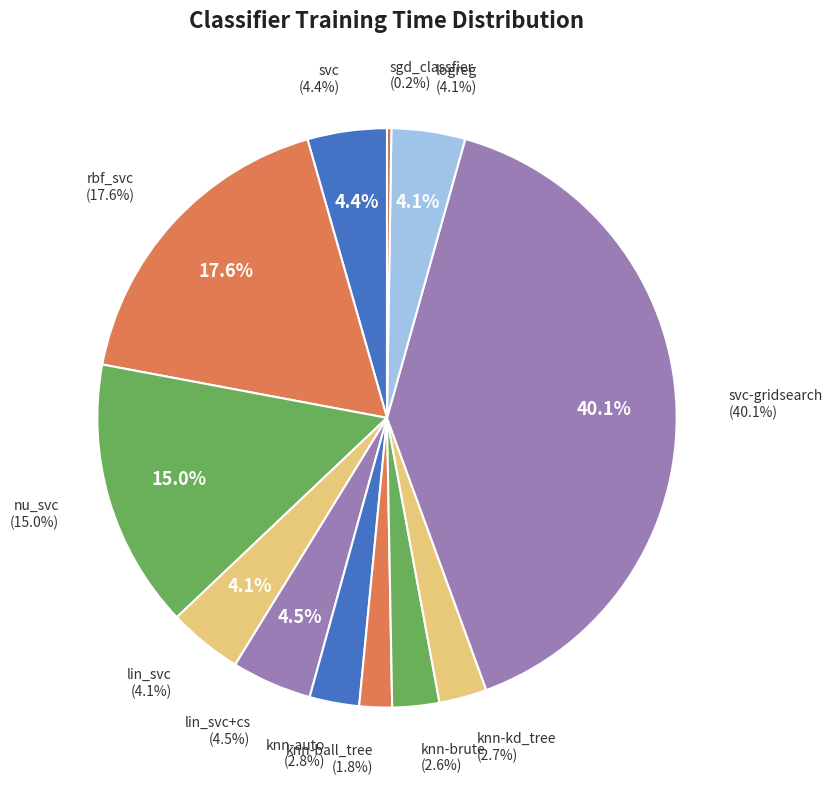

To the nearest percent, what portion does knn-brute represent?

3%